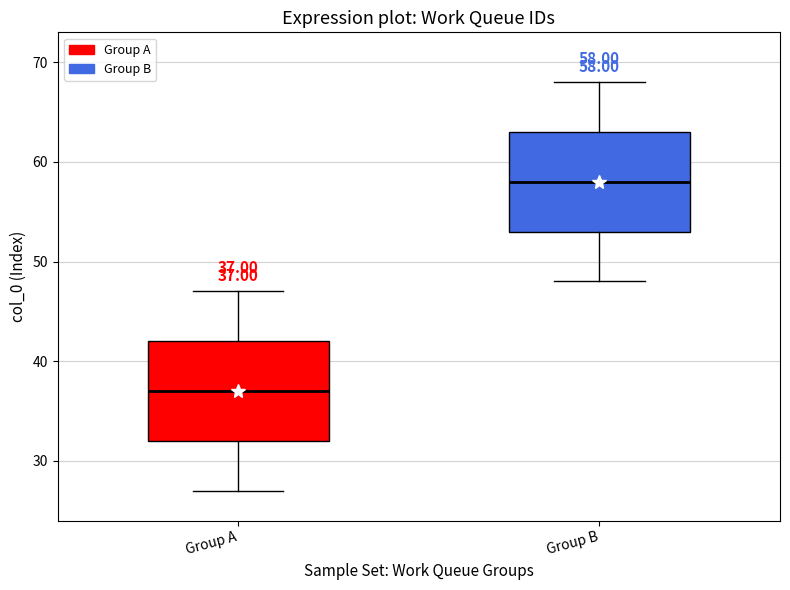

Which box's median line is the lowest?

Group A